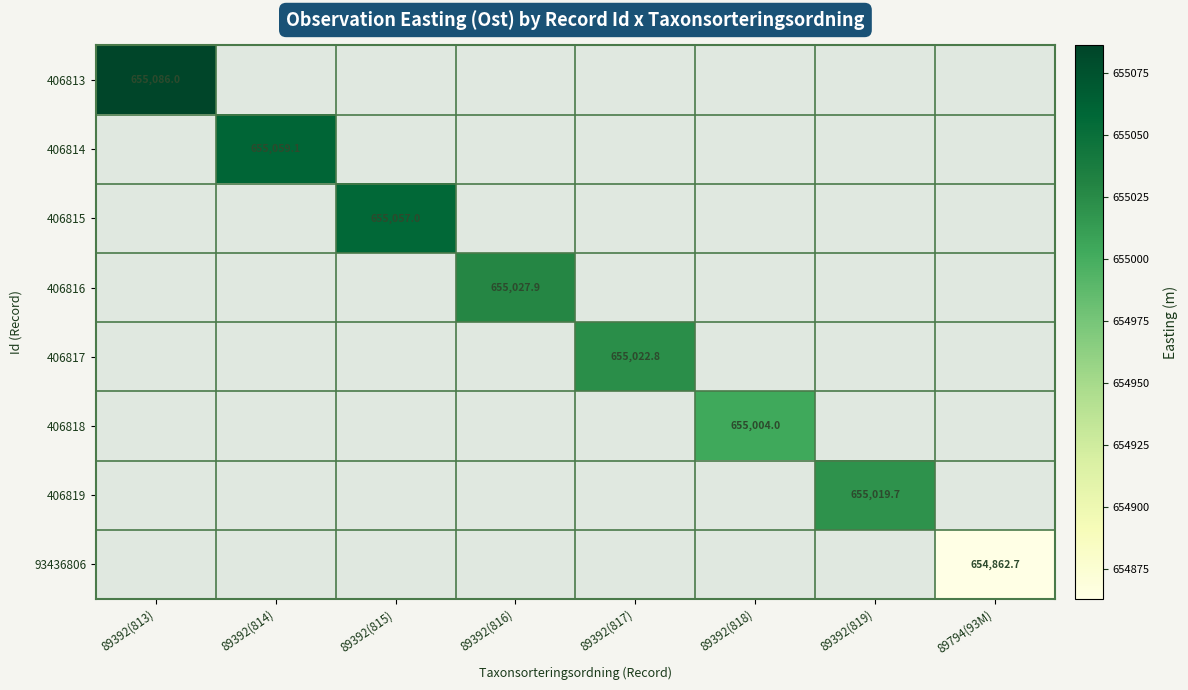

How many categories are shown in the chart?

8